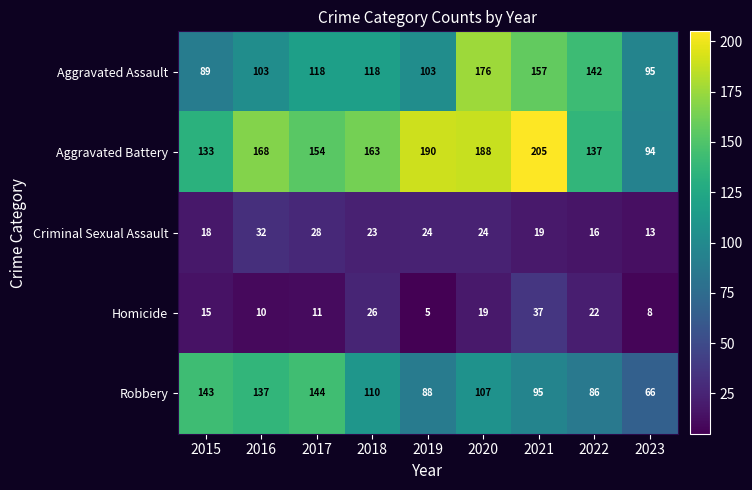

At which category does the chart reach its minimum across all series?

2019